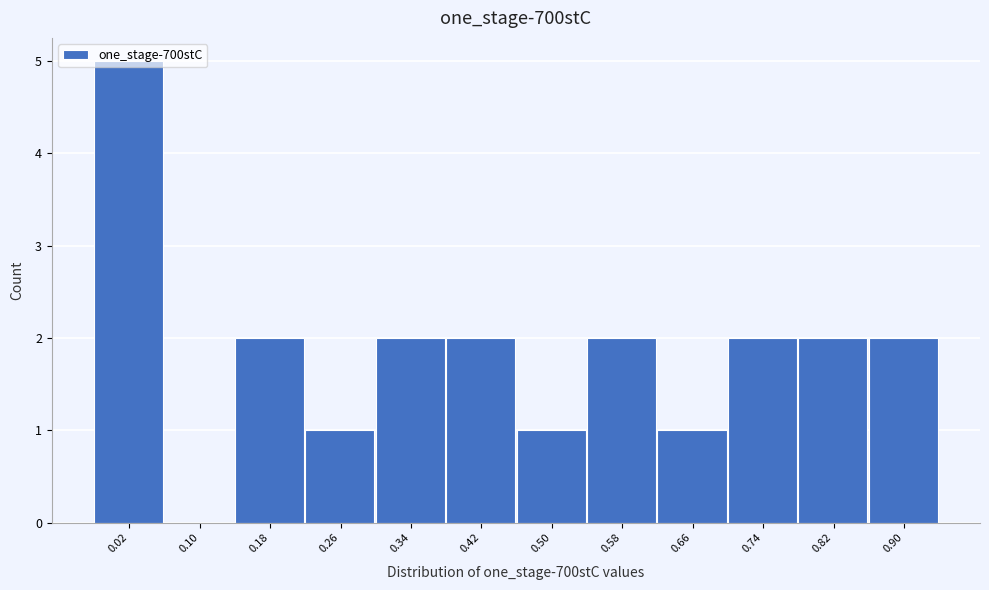

True or false: the data shows 3 at 0.74.

False